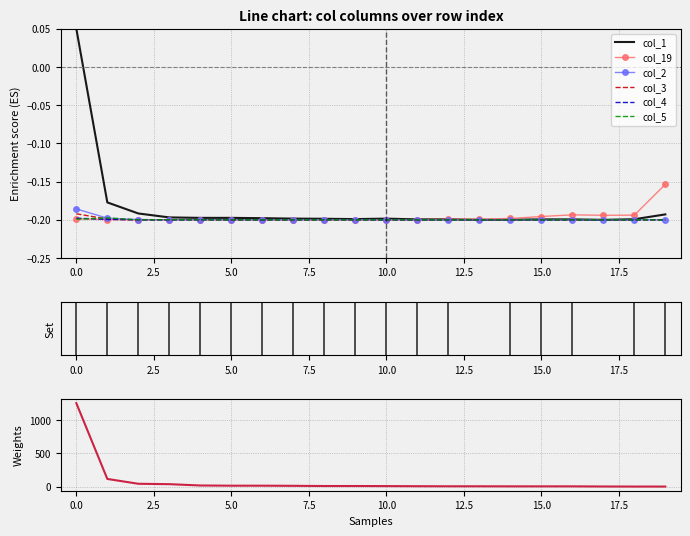

Count the number of data series in this chart.

6